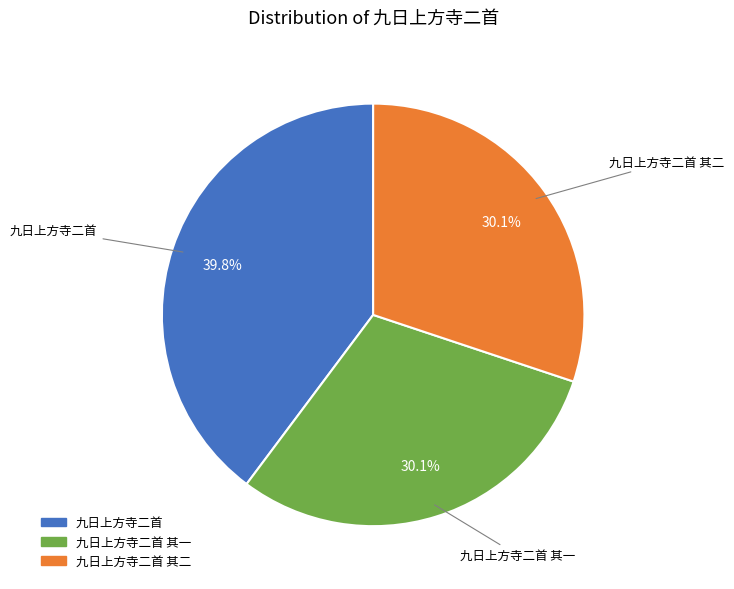

To the nearest percent, what is the difference between the largest and smallest slice percentages?

10%